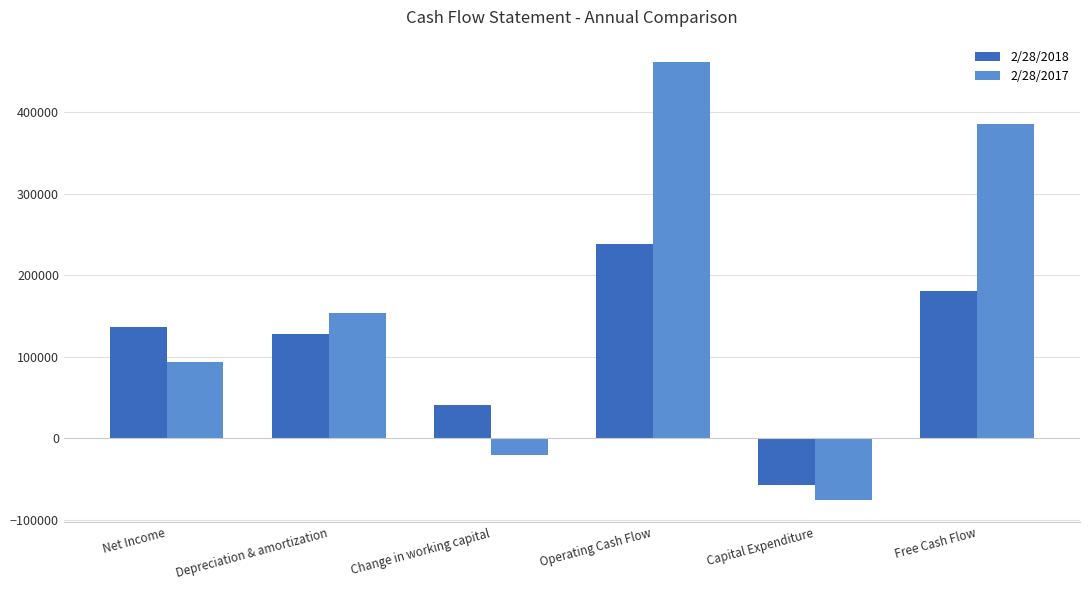

What is the sum of all 2/28/2018 values?

668024